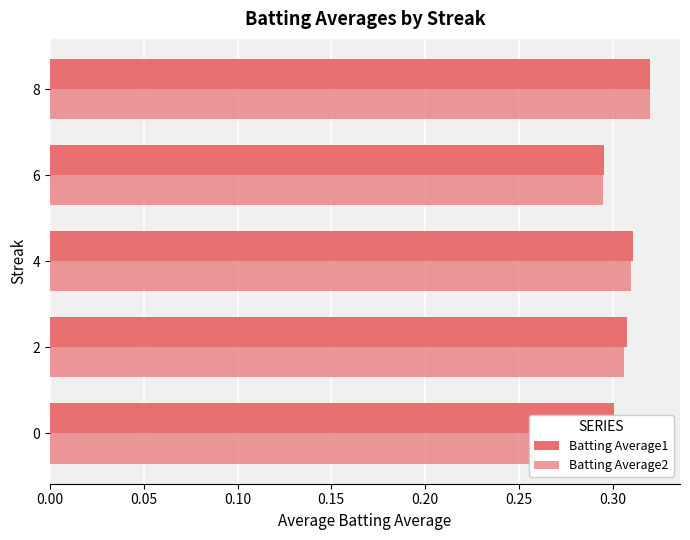

How many distinct data groups are displayed?

2